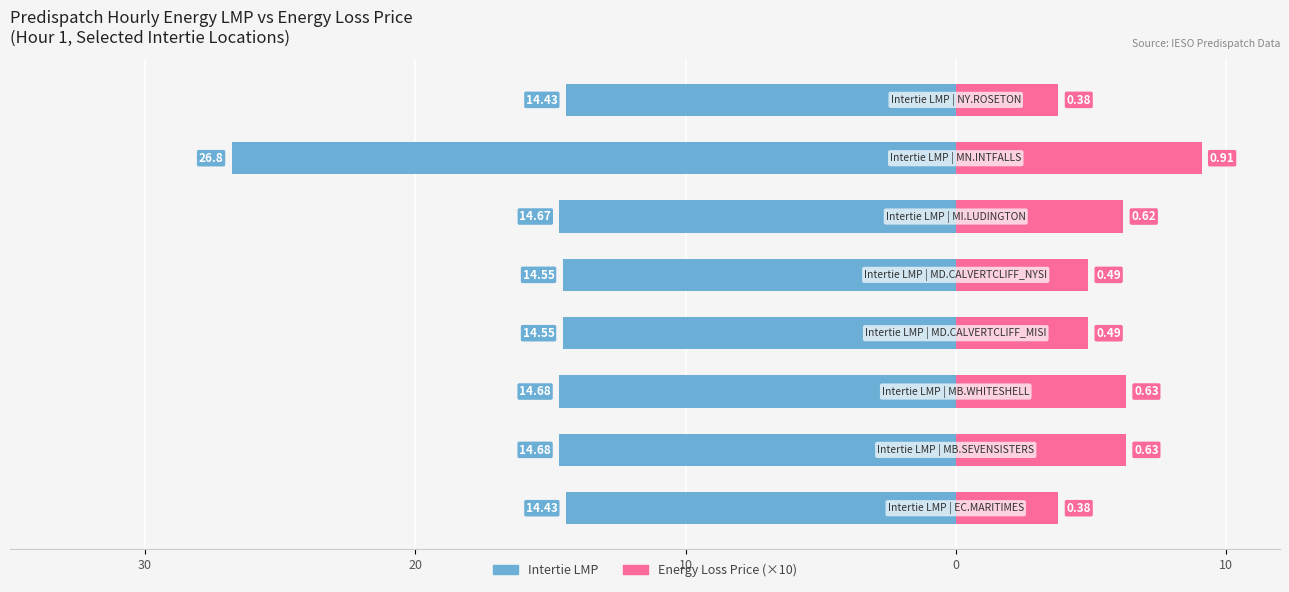

What is the difference between the Energy Loss Price (×10) values at 10 and 10?

1.4